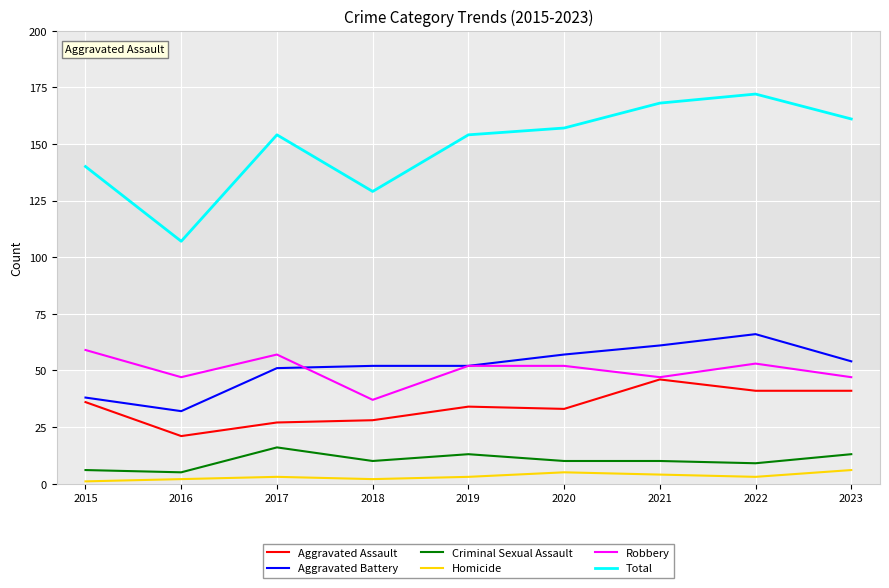

Which series has the largest range (max minus min)?

Total